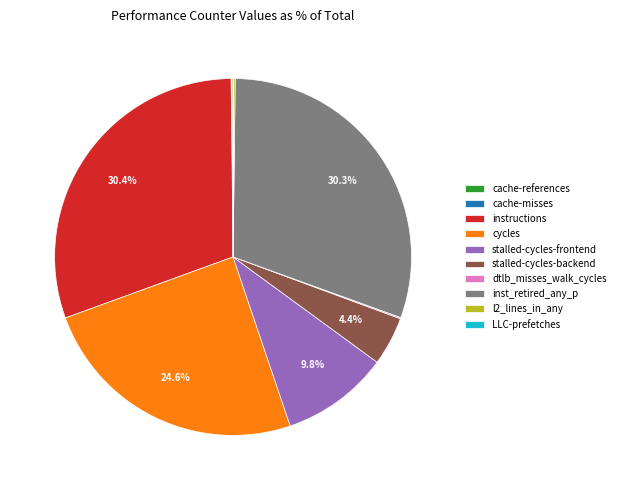

Approximately how many times larger is the value at instructions compared to stalled-cycles-backend?

6.9